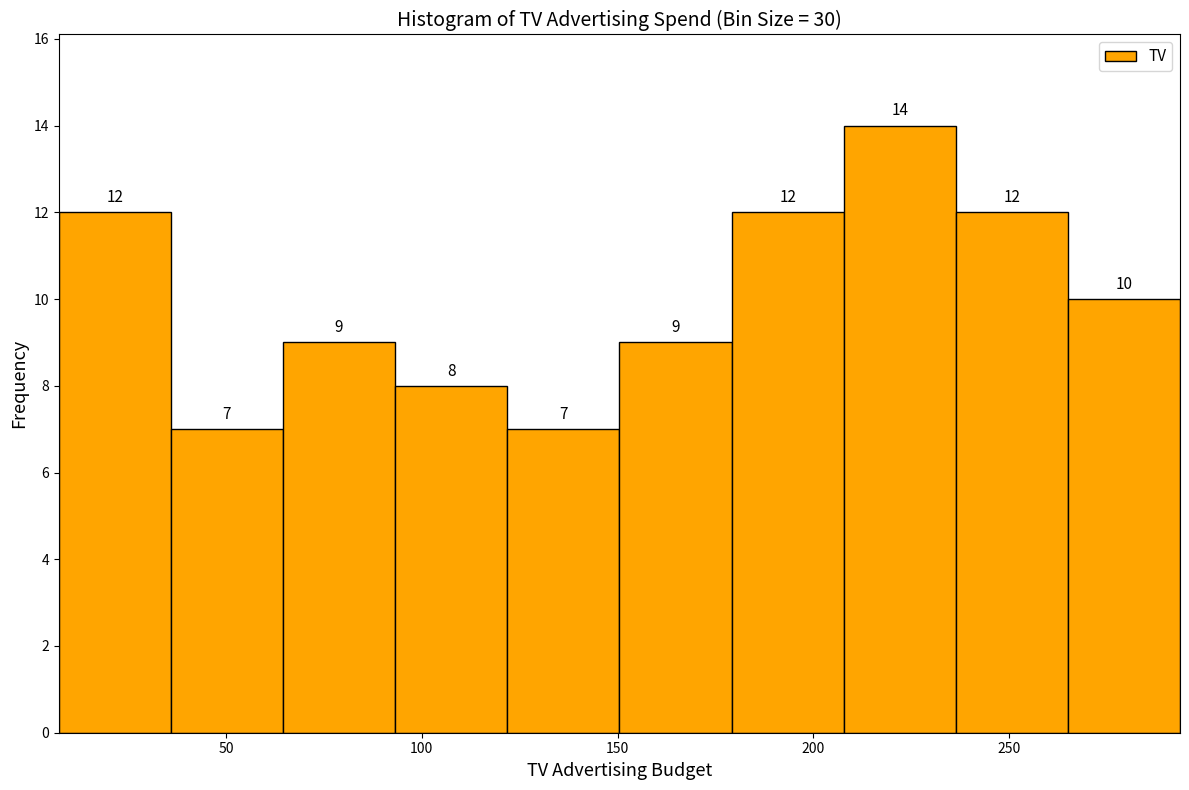

Reading left to right, list every bar in this chart as the range it spans on the x-axis followed by its height. The bar edges are not printed on the chart, so give them approximately, as read against the axis.

5 to 35: 12
35 to 65: 7
65 to 95: 9
95 to 120: 8
120 to 150: 7
150 to 180: 9
180 to 210: 12
210 to 235: 14
235 to 265: 12
265 to 295: 10